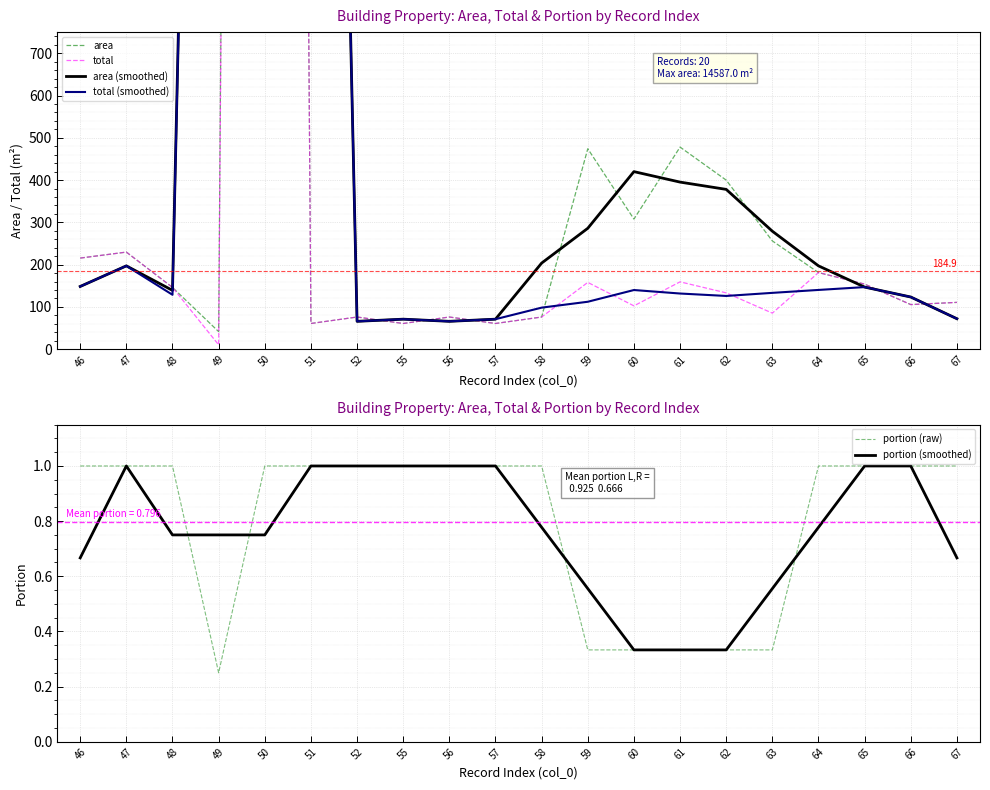

Is this an area chart (filled region under the line)?

No